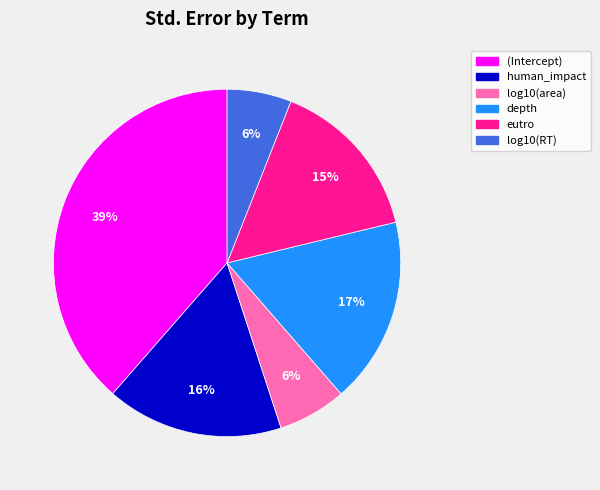

Is it true that human_impact is 16% of the pie?

True